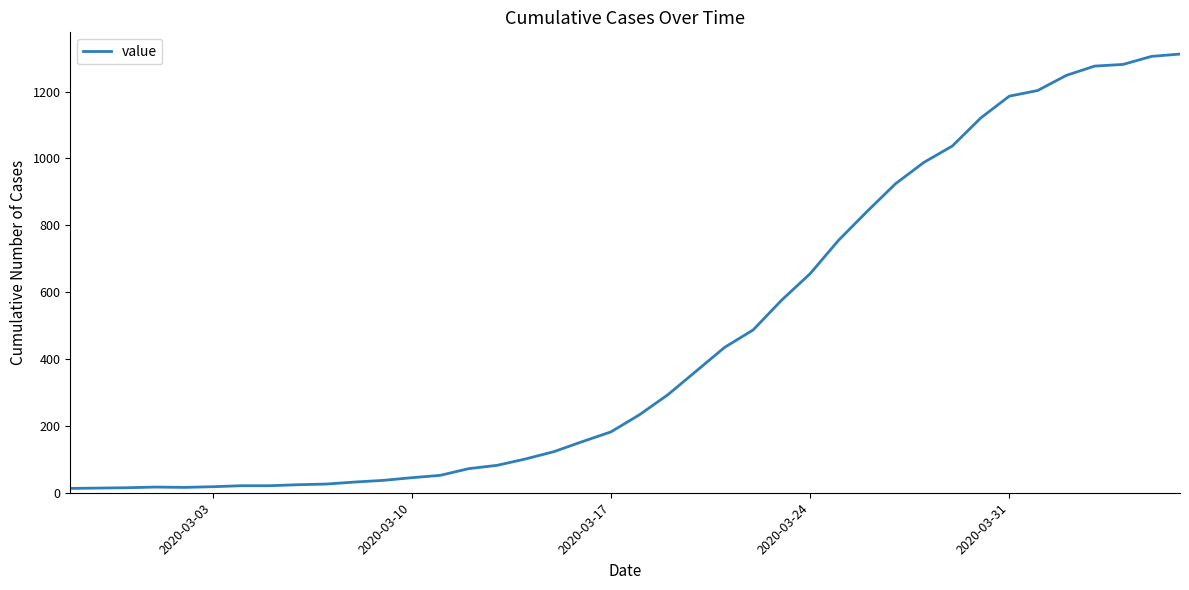

What is the difference between the maximum and minimum values?

1299